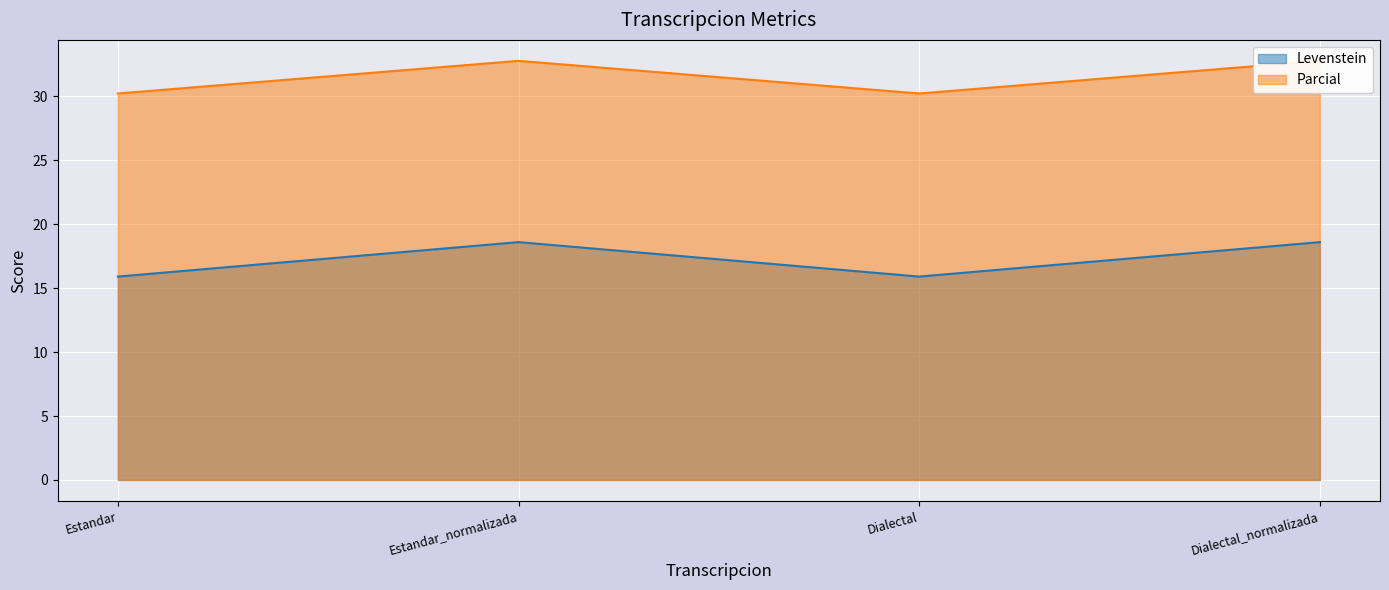

What is the spread (max minus min) of values at Dialectal?

14.3